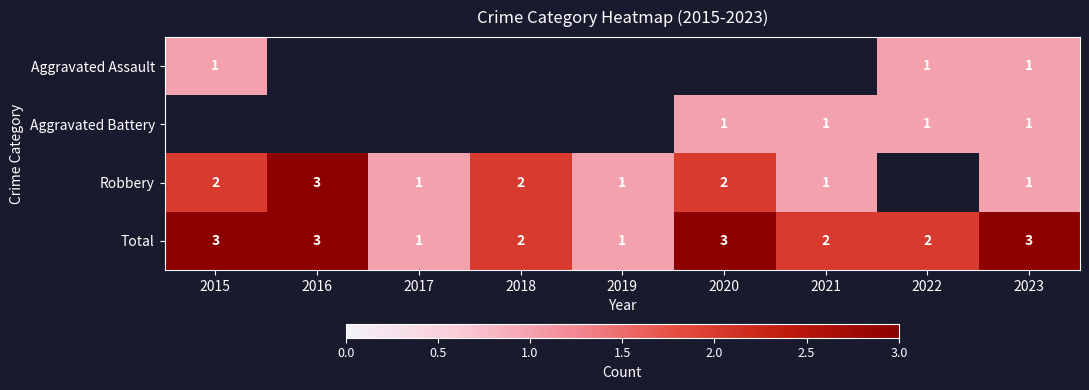

At which category does the chart reach its minimum across all series?

2015